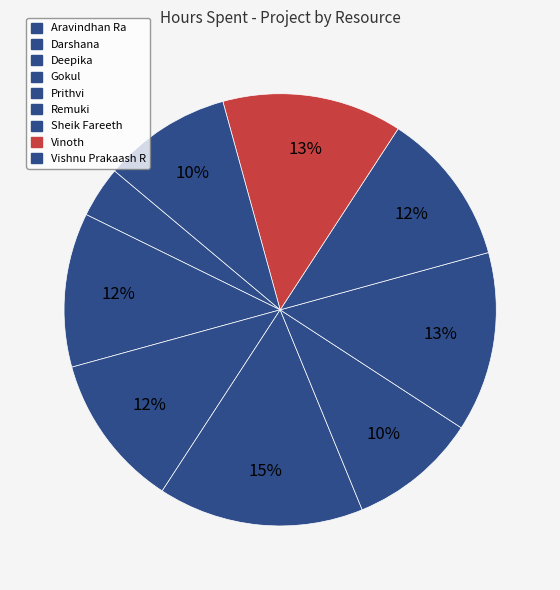

The Deepika slice represents 18% of the pie. True or false?

False